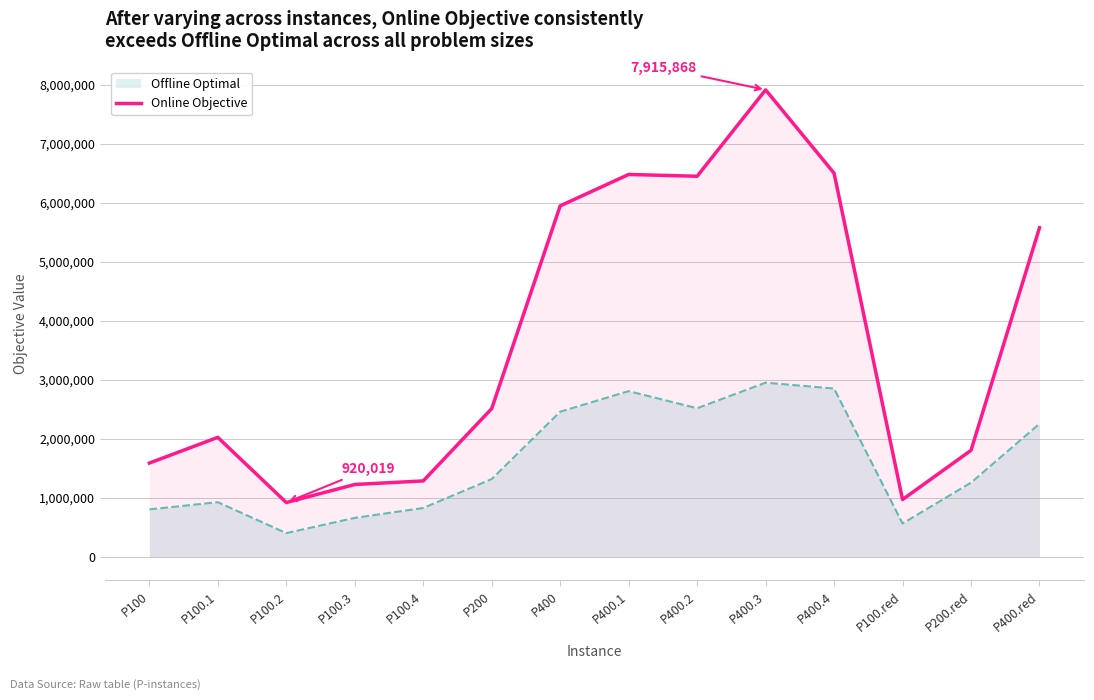

Count the number of values greater than 2512362.

6